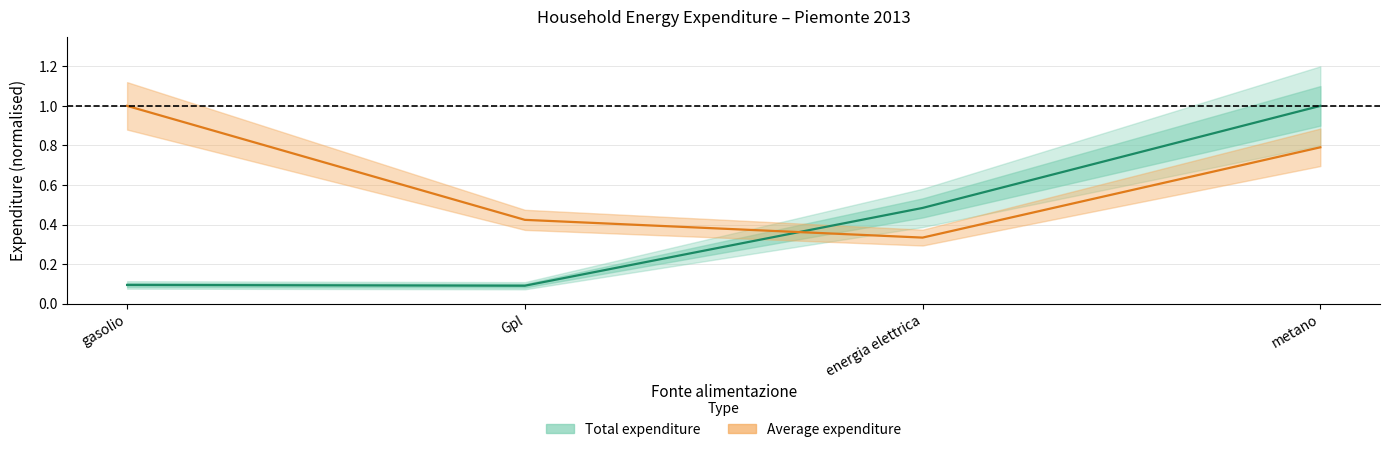

What is the highest value of the Average expenditure series?

1.0